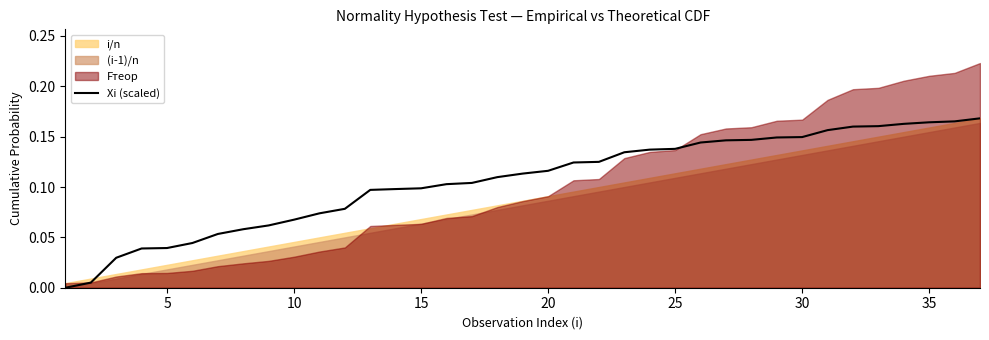

True or false: the data shows 0.1 at 15.

False